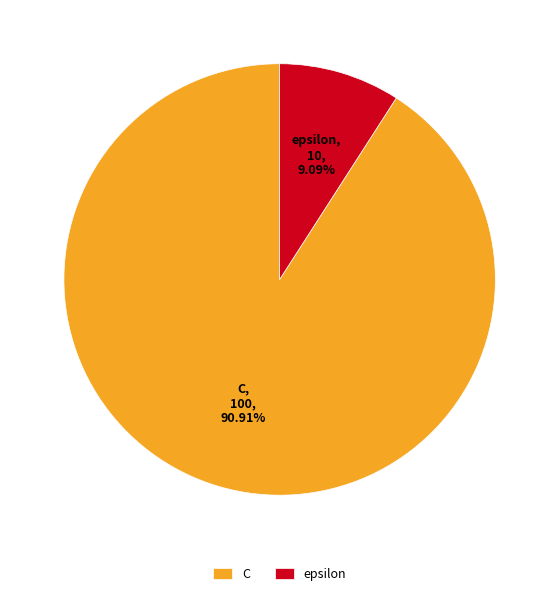

Rank the categories by value from highest to lowest.

C, epsilon